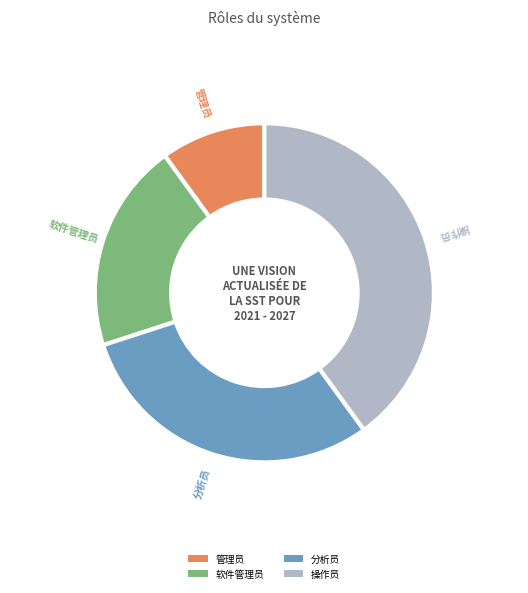

What is the ratio of the value at 软件管理员 to the value at 分析员?

0.7